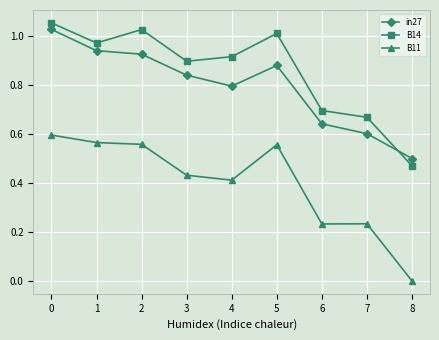

How many lines are shown in the chart?

3